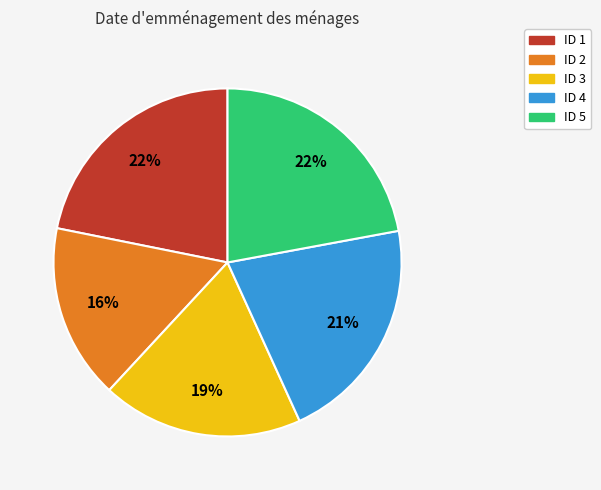

Does any single category account for the majority?

No